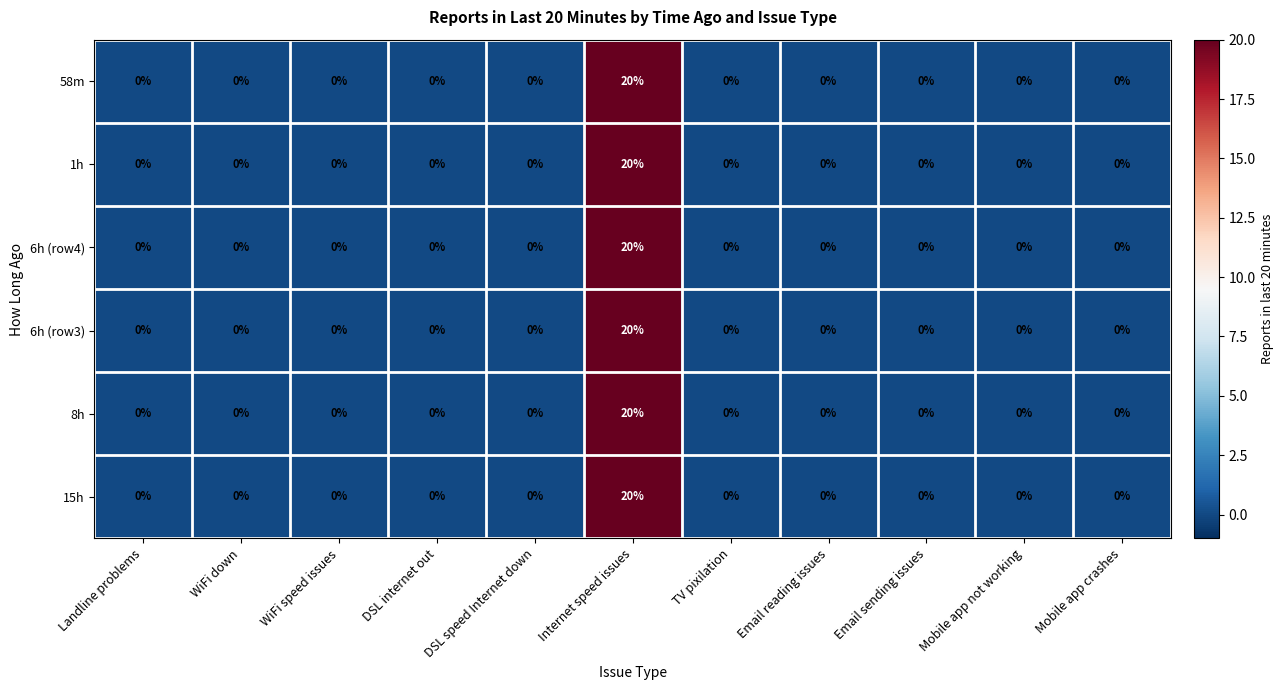

At which category is the sum across all series the highest?

Internet speed issues